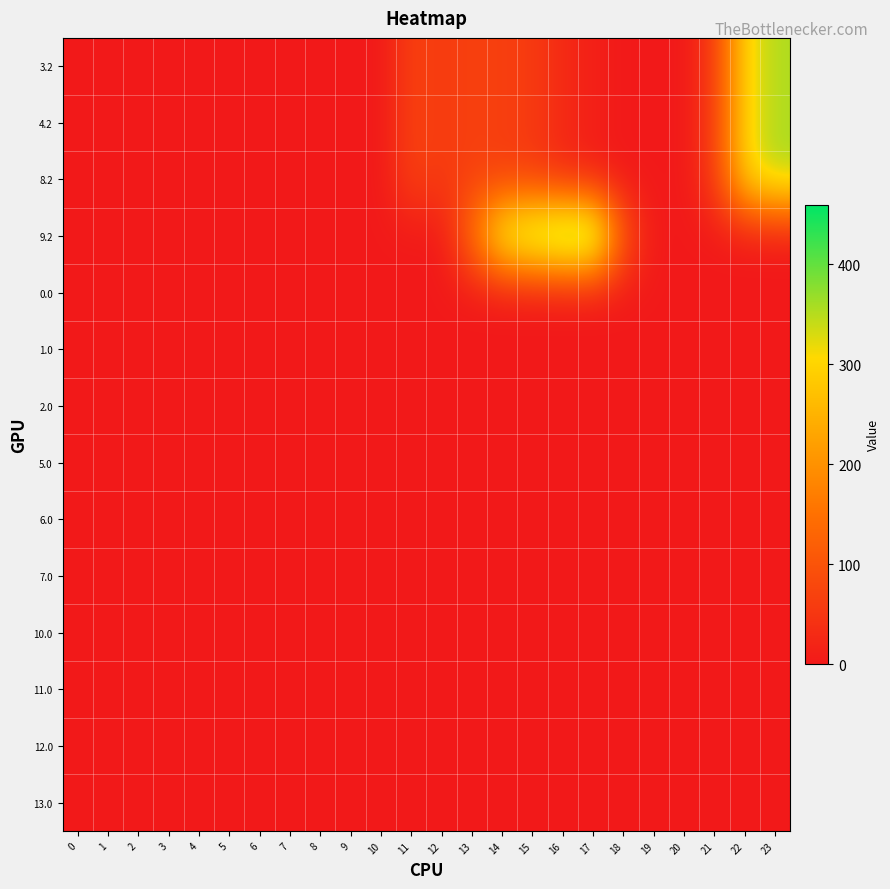

At which category is the sum across all series the highest?

23